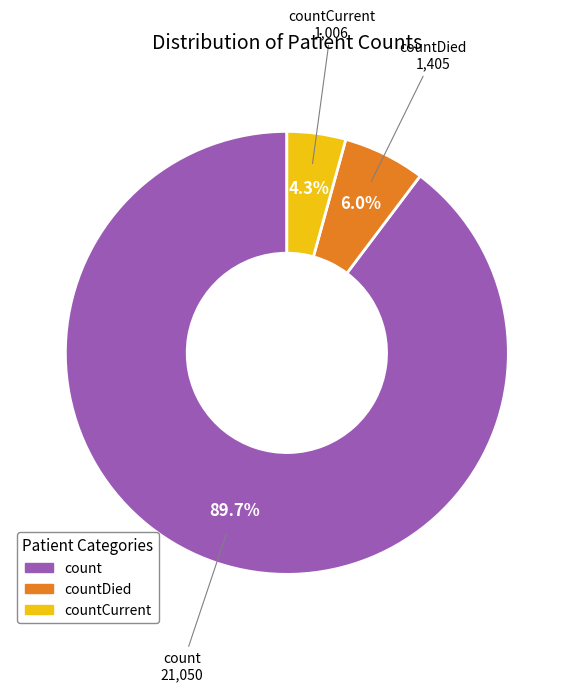

Is there any slice that represents more than half of the pie?

Yes